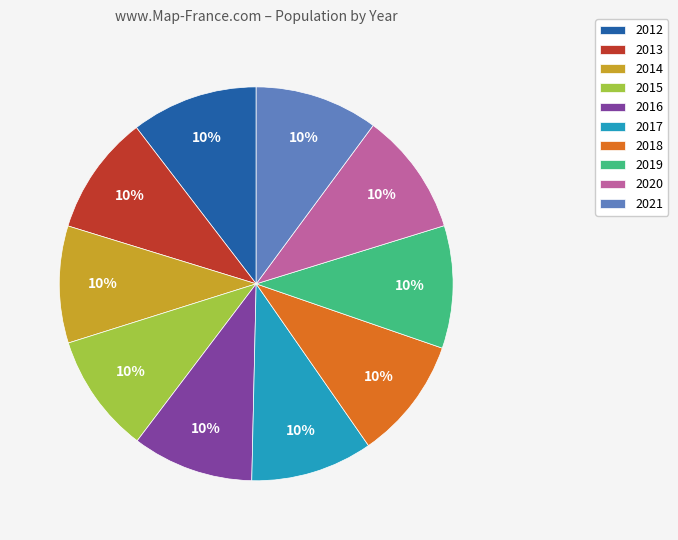

Does 2019 represent more than half of the total?

No